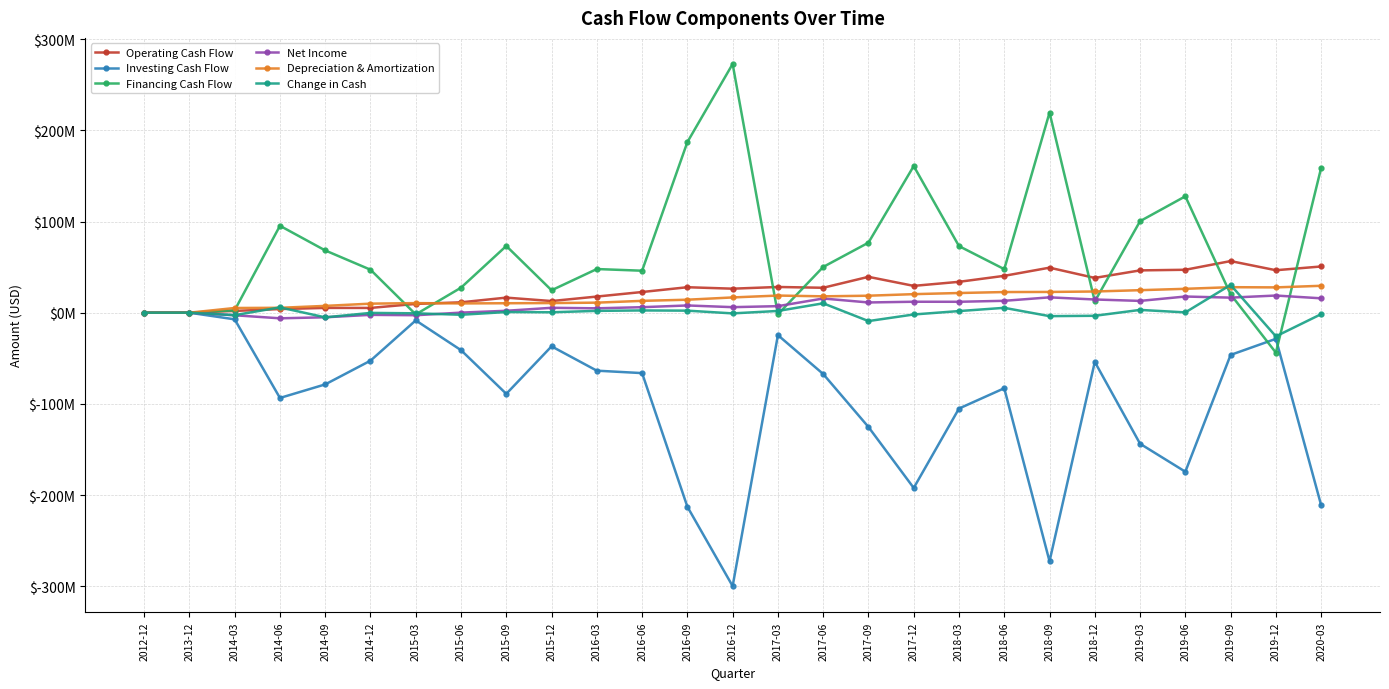

Reading left to right, extract all data points from this chart.

Operating Cash Flow: 2012-12=0	2013-12=0	2014-03=1946000	2014-06=3998000	2014-09=5244000	2014-12=5235000	2015-03=9648000	2015-06=11379000	2015-09=16529000	2015-12=12778000	2016-03=17692000	2016-06=22687000	2016-09=27931000	2016-12=26336000	2017-03=28205000	2017-06=27339000	2017-09=39328000	2017-12=29416000	2018-03=33859000	2018-06=40426000	2018-09=49378000	2018-12=38133000	2019-03=46398000	2019-06=47077000	2019-09=56606000	2019-12=46570000	2020-03=50685000
Investing Cash Flow: 2012-12=0	2013-12=0	2014-03=-7276000	2014-06=-93485000	2014-09=-78631000	2014-12=-52607000	2015-03=-8449000	2015-06=-41089000	2015-09=-88973000	2015-12=-36897000	2016-03=-63575000	2016-06=-66240000	2016-09=-212747000	2016-12=-299818000	2017-03=-24604000	2017-06=-67203000	2017-09=-125319000	2017-12=-192165000	2018-03=-105105000	2018-06=-82841000	2018-09=-272590000	2018-12=-53953000	2019-03=-143706000	2019-06=-174367000	2019-09=-46298000	2019-12=-28659000	2020-03=-211112000
Financing Cash Flow: 2012-12=0	2013-12=0	2014-03=2658000	2014-06=95303000	2014-09=68284000	2014-12=47144000	2015-03=-1880000	2015-06=27437000	2015-09=73175000	2015-12=24590000	2016-03=47884000	2016-06=46030000	2016-09=187062000	2016-12=272718000	2017-03=-1688000	2017-06=50159000	2017-09=76802000	2017-12=160800000	2018-03=73030000	2018-06=47752000	2018-09=219433000	2018-12=12434000	2019-03=100368000	2019-06=127620000	2019-09=20145000	2019-12=-43841000	2020-03=158837000
Net Income: 2012-12=0	2013-12=0	2014-03=-2803000	2014-06=-6158000	2014-09=-5025000	2014-12=-2371000	2015-03=-2771000	2015-06=93000	2015-09=2109000	2015-12=5365000	2016-03=4802000	2016-06=6045000	2016-09=7944000	2016-12=6075000	2017-03=7181000	2017-06=15576000	2017-09=11226000	2017-12=12015000	2018-03=11973000	2018-06=13041000	2018-09=16829000	2018-12=14483000	2019-03=12940000	2019-06=17733000	2019-09=16514000	2019-12=18826000	2020-03=15763000
Depreciation & Amortization: 2012-12=0	2013-12=0	2014-03=5156000	2014-06=5367000	2014-09=7461000	2014-12=9922000	2015-03=10514000	2015-06=10167000	2015-09=10372000	2015-12=10565000	2016-03=11012000	2016-06=12982000	2016-09=14241000	2016-12=16733000	2017-03=18800000	2017-06=17951000	2017-09=18627000	2017-12=20342000	2018-03=21585000	2018-06=22647000	2018-09=22767000	2018-12=23248000	2019-03=24690000	2019-06=26194000	2019-09=27975000	2019-12=27746000	2020-03=29503000
Change in Cash: 2012-12=0	2013-12=0	2014-03=-2672000	2014-06=5816000	2014-09=-5103000	2014-12=-228000	2015-03=-681000	2015-06=-2273000	2015-09=731000	2015-12=471000	2016-03=2001000	2016-06=2477000	2016-09=2246000	2016-12=-764000	2017-03=1913000	2017-06=10295000	2017-09=-9189000	2017-12=-1949000	2018-03=1784000	2018-06=5337000	2018-09=-3779000	2018-12=-3386000	2019-03=3060000	2019-06=330000	2019-09=30453000	2019-12=-25930000	2020-03=-1590000